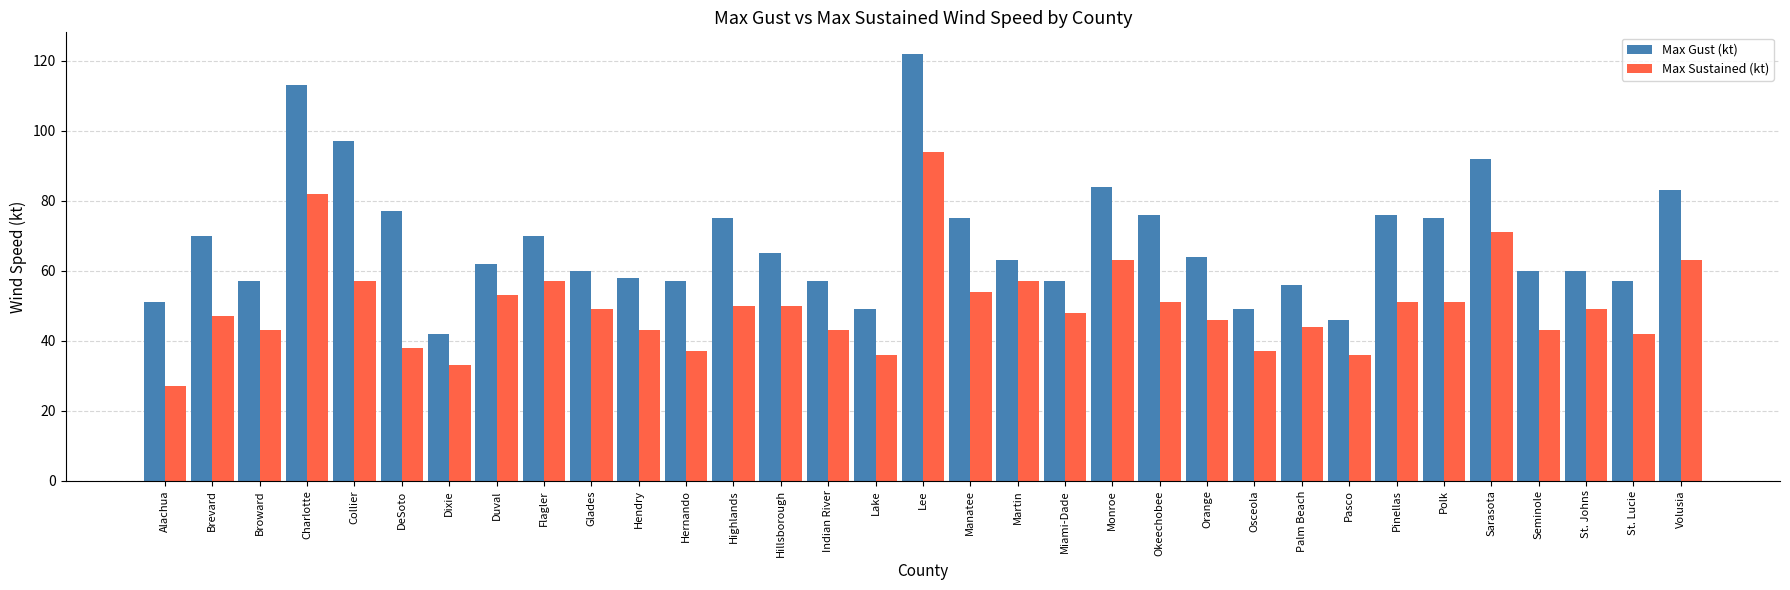

What is the label of the 21st bar from the left?

Monroe